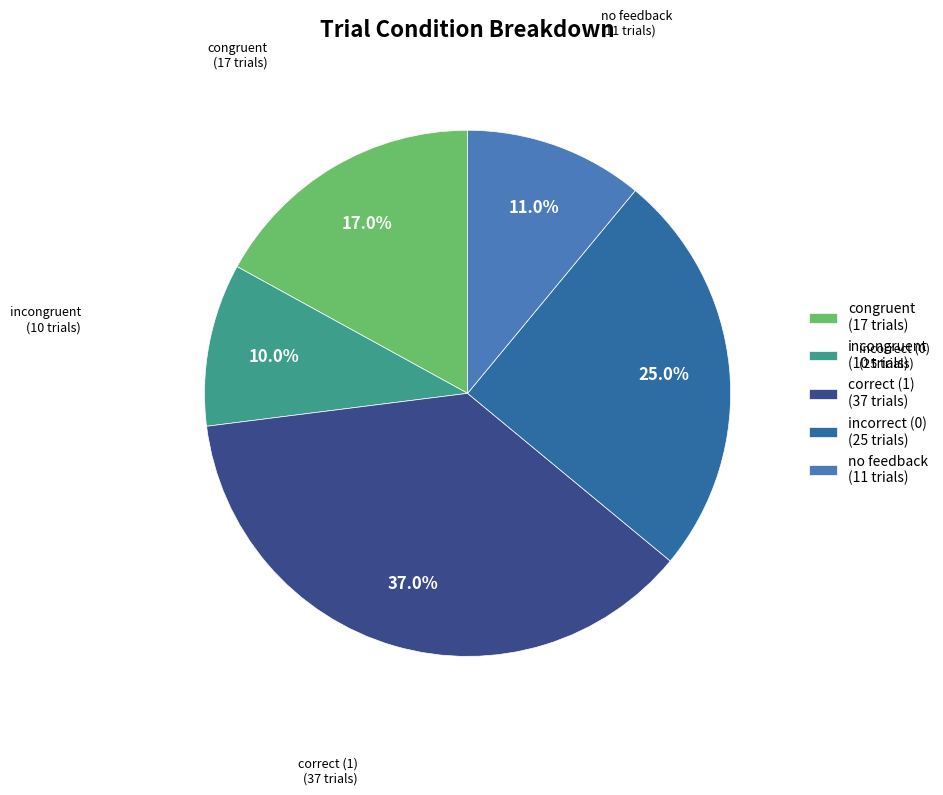

How many segments does this pie chart have?

5